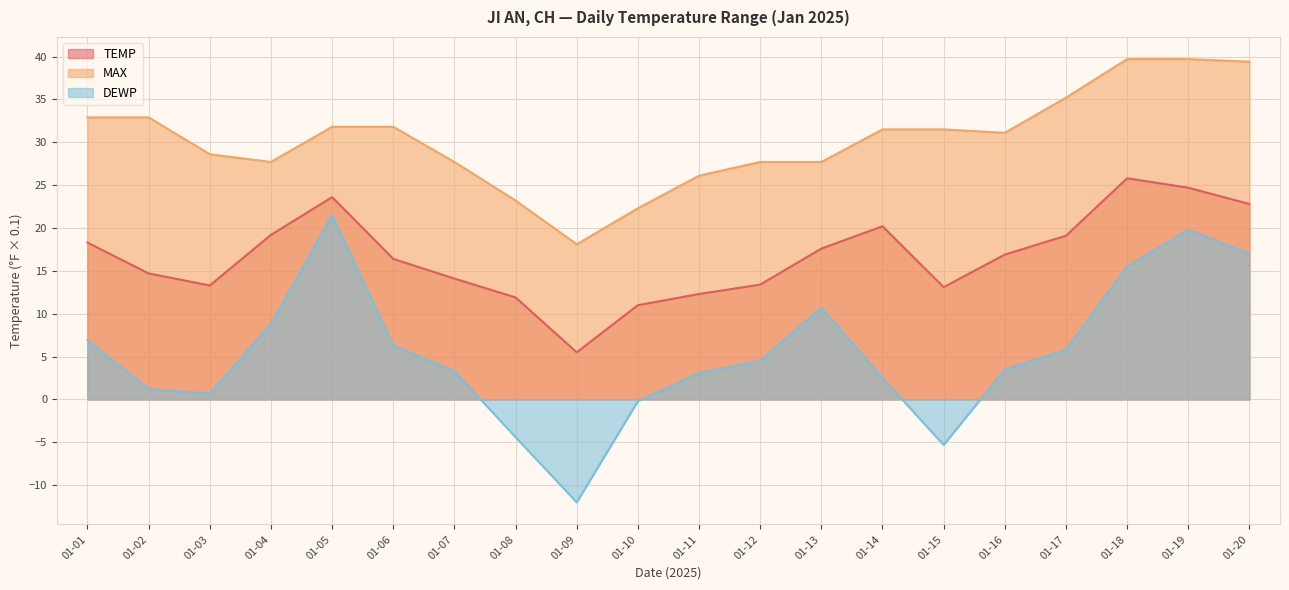

Reading right to left, what are all the values shown in this chart?

TEMP: 22.8	24.7	25.8	19.1	16.9	13.1	20.2	17.6	13.4	12.3	11.0	5.5	11.9	14.1	16.4	23.6	19.2	13.3	14.7	18.3
MAX: 39.4	39.7	39.7	35.2	31.1	31.5	31.5	27.7	27.7	26.1	22.3	18.1	23.2	27.7	31.8	31.8	27.7	28.6	32.9	32.9
DEWP: 17.0	19.8	15.5	5.8	3.5	-5.3	2.5	10.7	4.5	3.1	-0.2	-12.0	-4.4	3.3	6.3	21.5	8.8	0.7	1.2	6.9